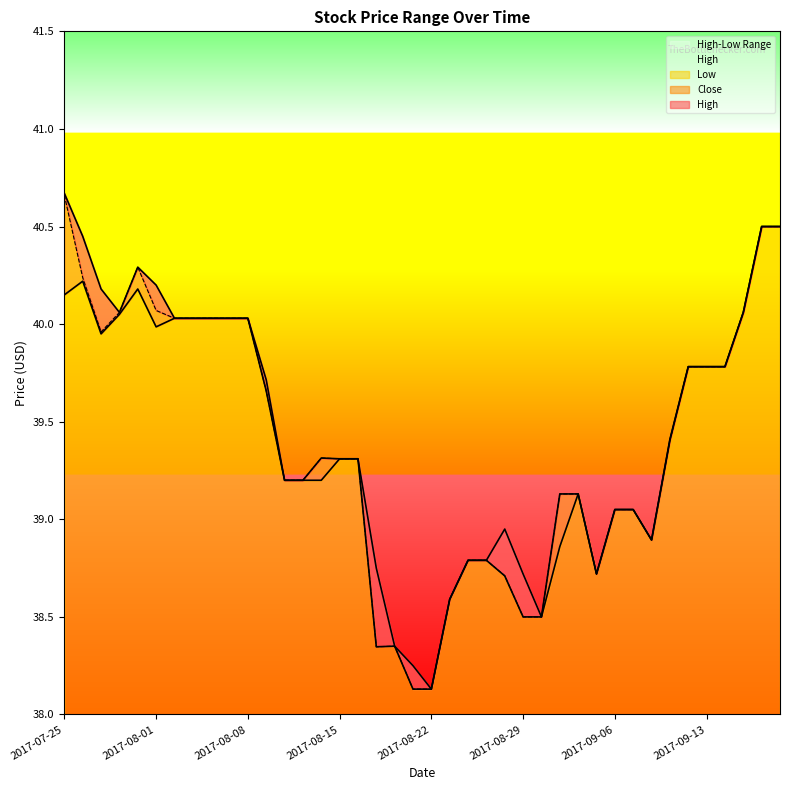

How many lines are shown in the chart?

3